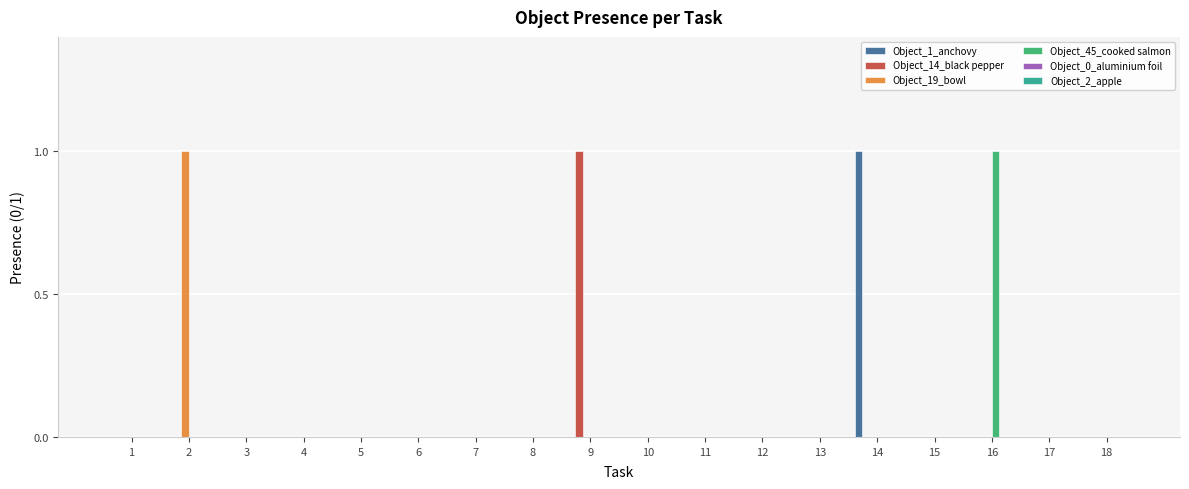

Which series changed the most between 10 and 16?

Object_45_cooked salmon